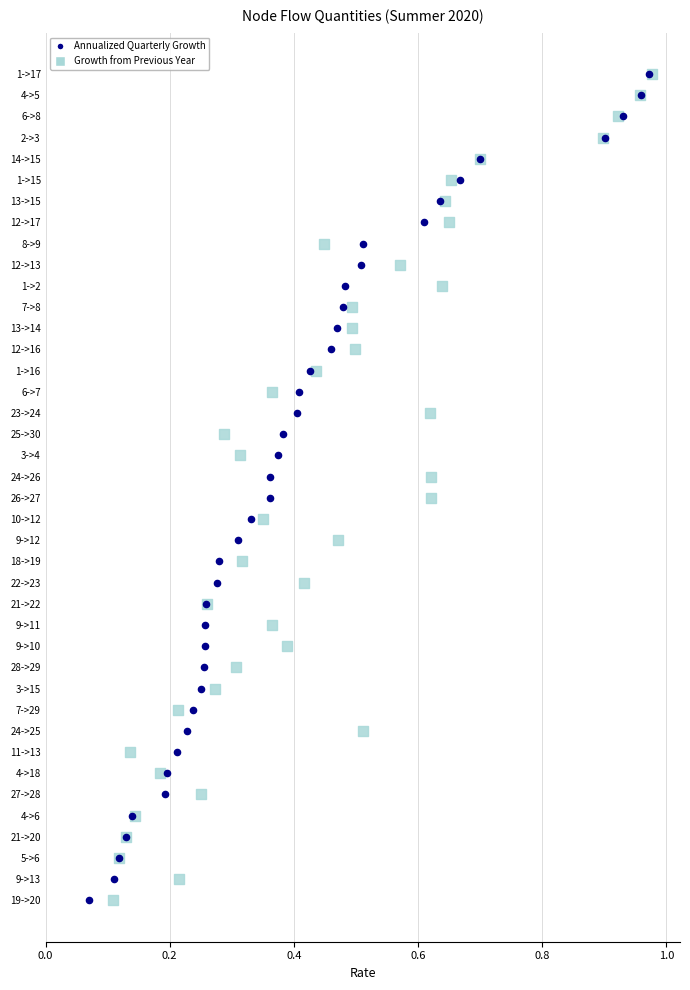

What are all the series names shown in the legend?

Annualized Quarterly Growth, Growth from Previous Year